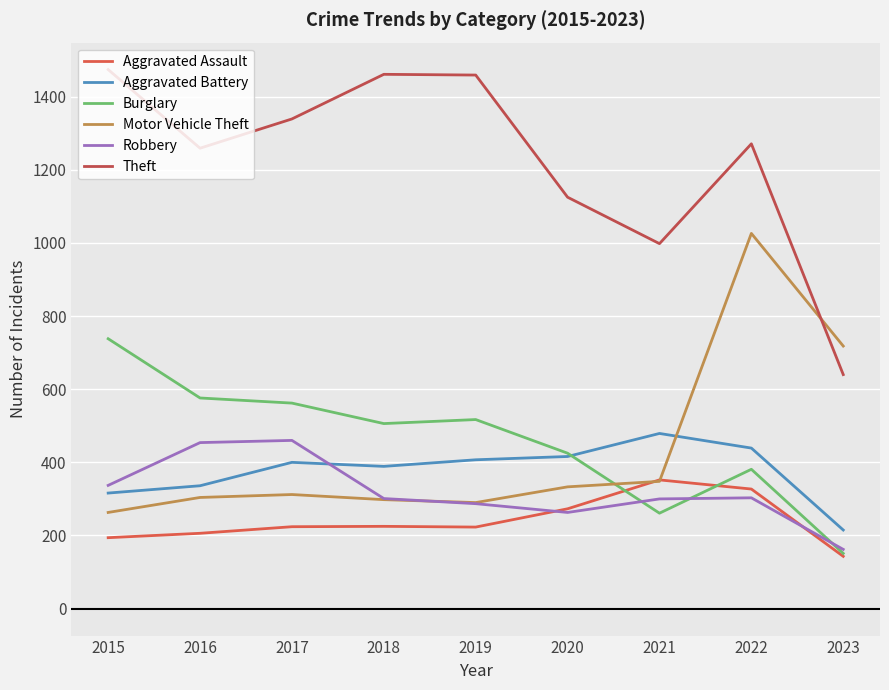

Between 2017 and 2023, which series saw the biggest shift?

Theft